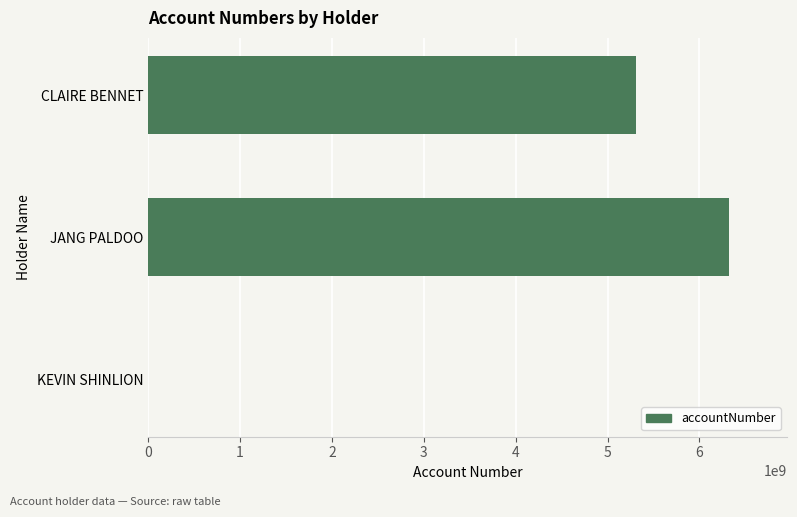

What is the sum of the values at CLAIRE BENNET and JANG PALDOO?

11627440979